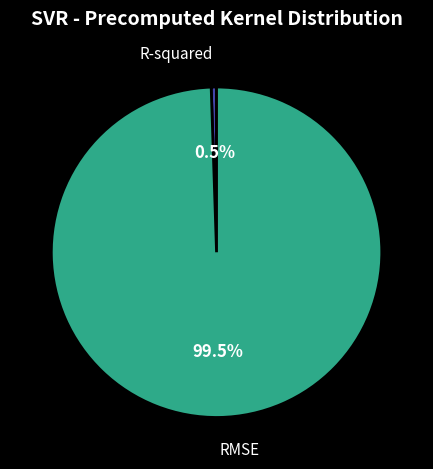

Combined, what portion of the pie is RMSE and R-squared?

100.0%